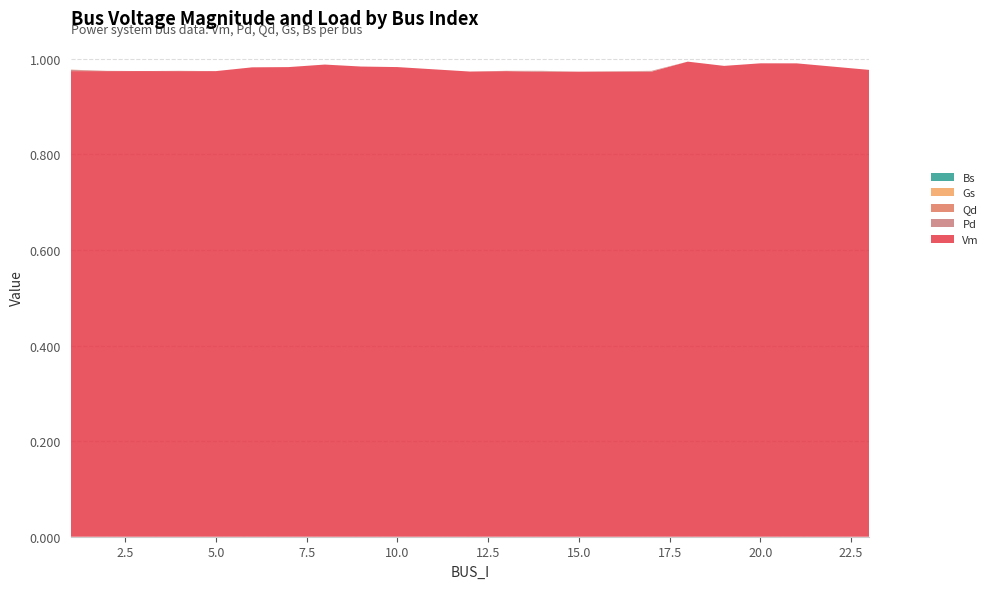

Reading left to right, what are all the values shown in this chart?

Vm: 1.0	1.0	1.0	1.0	1.0	1.0	1.0	1.0	1.0	1.0	1.0	1.0	1.0	1.0	1.0	1.0	1.0	1.0	1.0	1.0
Pd: 0.0	0.0	0.0	0.0	0.0	0.0	0.0	0.0	0.0	0.0	0.0	0.0	0.0	0.0	0.0	0.0	0.0	0.0	0.0	0.0
Qd: 0.0	0.0	0.0	0.0	0.0	0.0	0.0	0.0	0.0	0.0	0.0	0.0	0.0	0.0	0.0	0.0	0.0	0.0	0.0	0.0
Gs: 0.0	0.0	0.0	0.0	0.0	0.0	0.0	0.0	0.0	0.0	0.0	0.0	0.0	0.0	0.0	0.0	0.0	0.0	0.0	0.0
Bs: 0.0	0.0	0.0	0.0	0.0	0.0	0.0	0.0	0.0	0.0	0.0	0.0	0.0	0.0	0.0	0.0	0.0	0.0	0.0	0.0